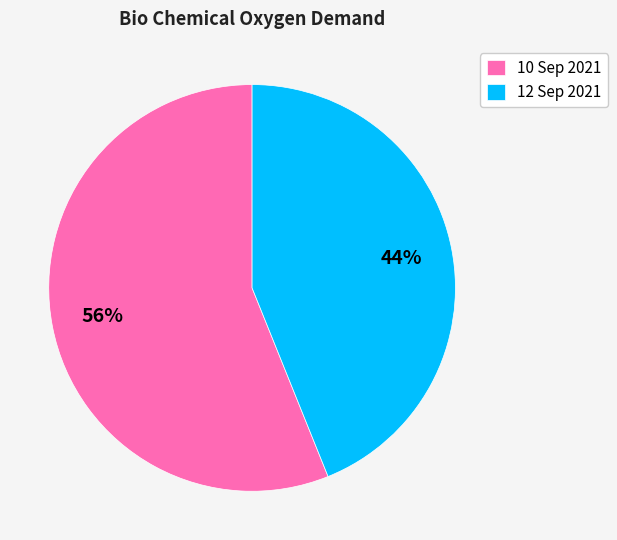

What is the smallest slice in the pie chart?

12 Sep 2021